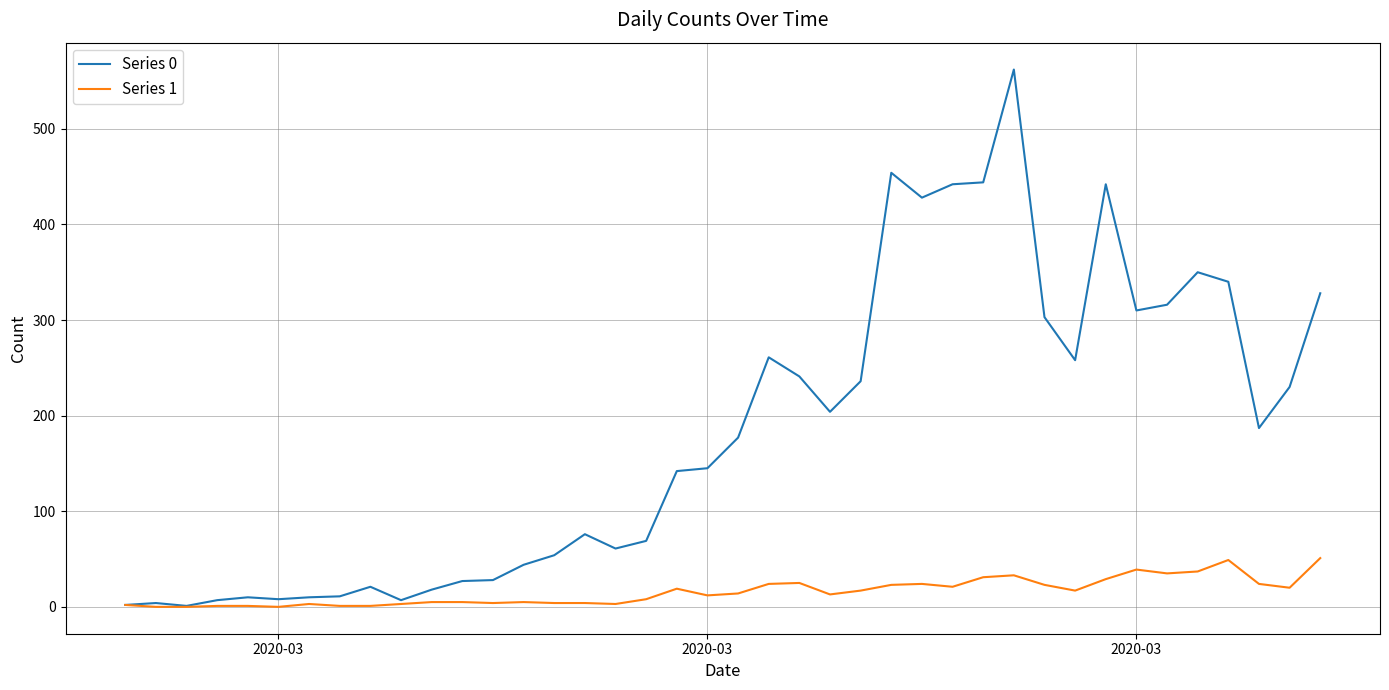

Which series has the largest range (max minus min)?

Series 0